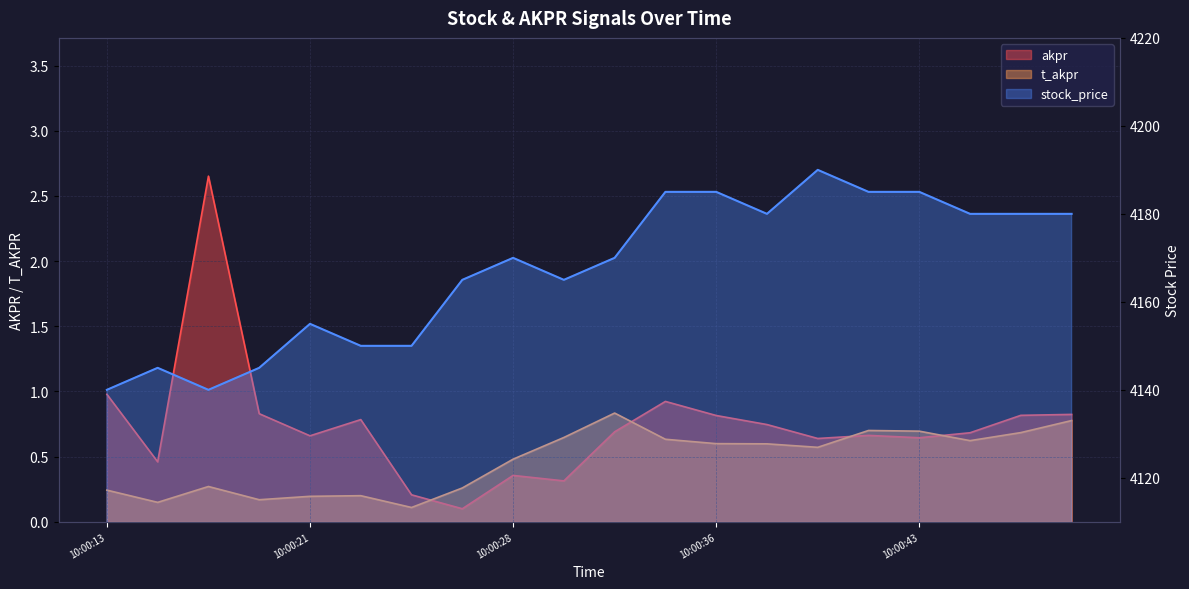

Rank the series by their maximum value, from lowest to highest.

t_akpr, akpr, stock_price